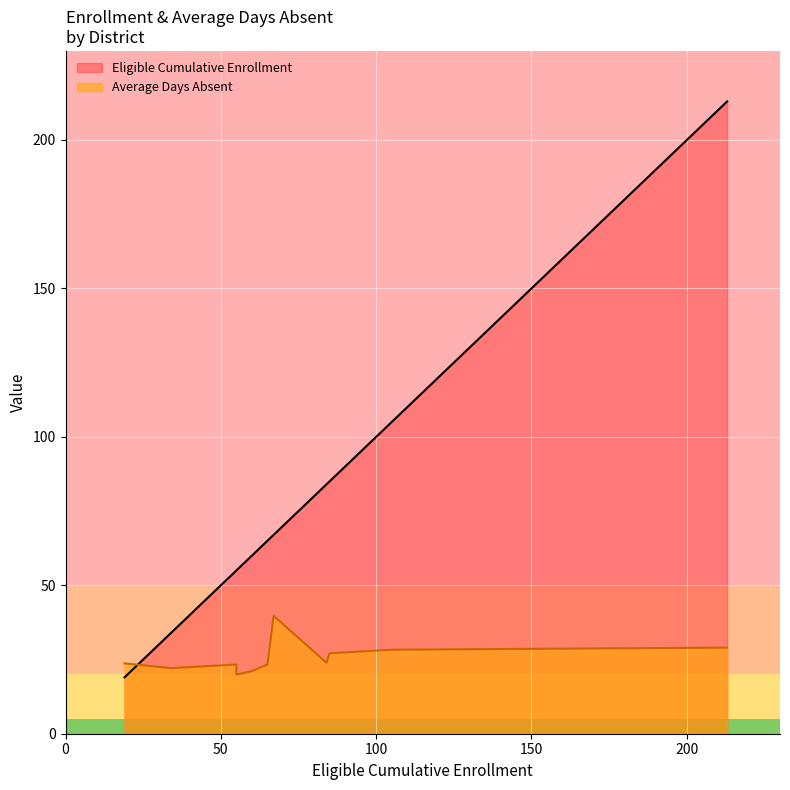

Reading left to right, list all the values displayed in this chart.

Eligible Cumulative Enrollment: 19.0	105.0	85.0	55.0	55.0	84.0	213.0	34.0	65.0	67.0	60.0
Average Days Absent: 23.7	28.3	27.1	19.9	23.3	23.9	29.0	22.1	23.3	39.7	21.1